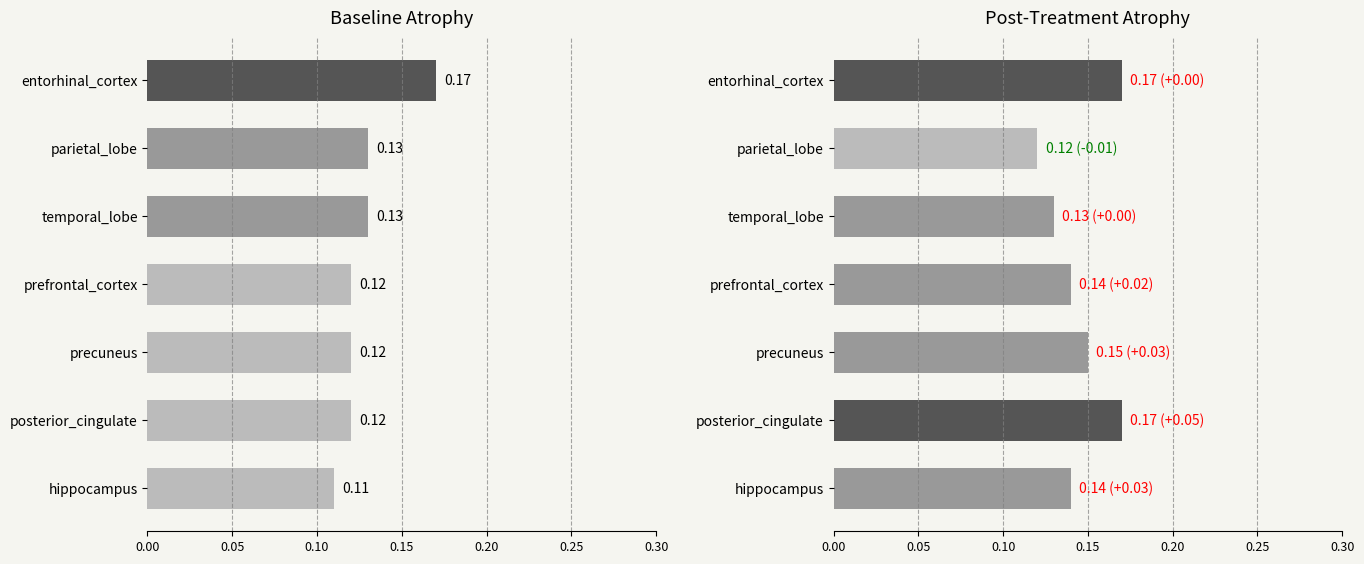

What is the difference between the maximum and minimum values in the Post-Treatment Atrophy series?

0.1